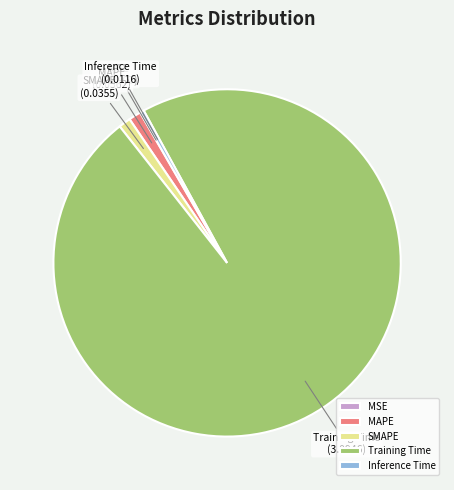

Is there a majority slice in this chart?

Yes